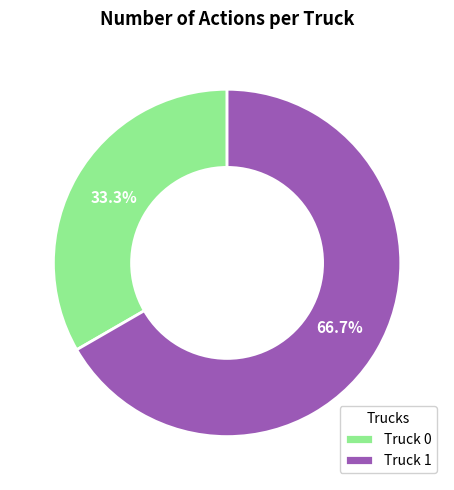

What is the ratio of the value at Truck 1 to the value at Truck 0?

2.0